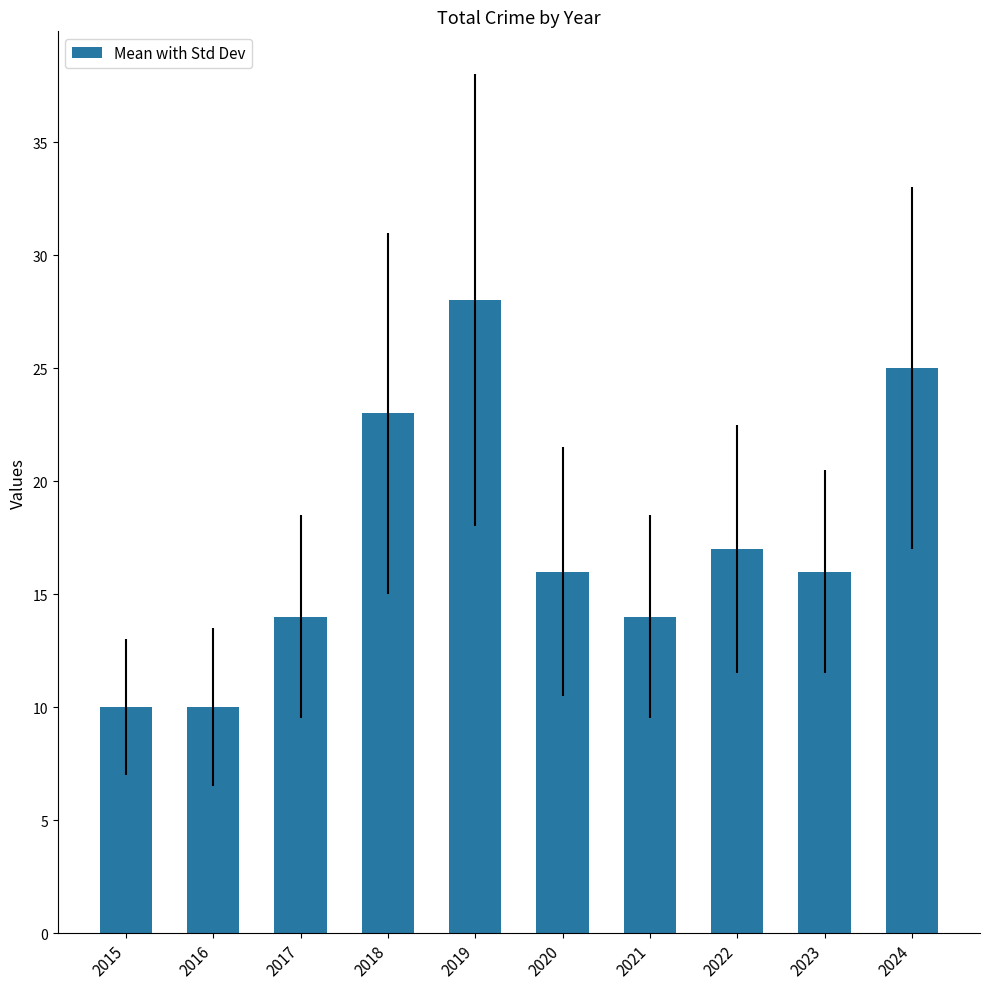

What is the ratio of the value at 2022 to the value at 2017?

1.2